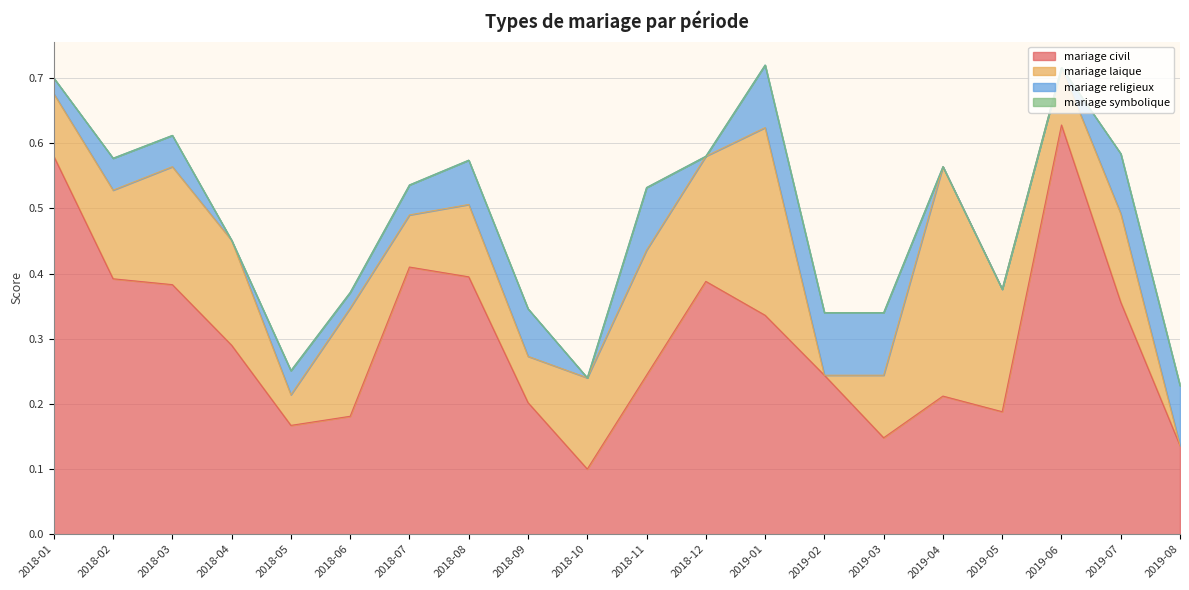

At 2018-03, list the series in order from smallest to largest.

mariage symbolique, mariage religieux, mariage laique, mariage civil